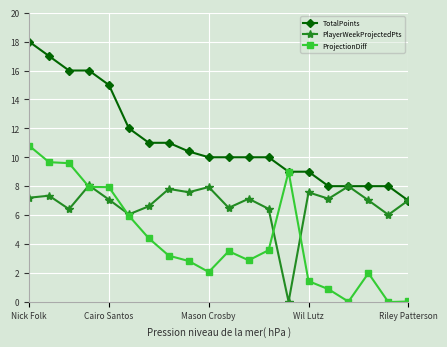

Which series has the largest total across all categories?

TotalPoints